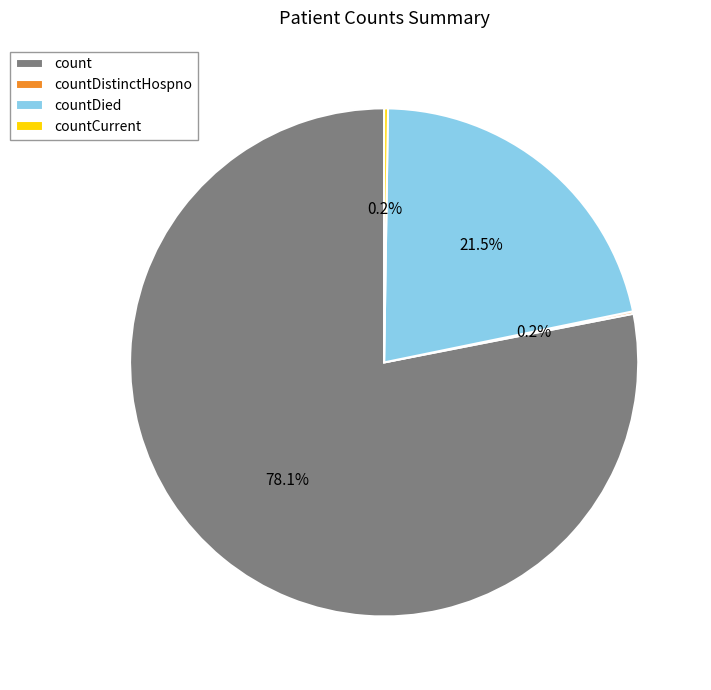

Does count account for over 50% of the chart?

Yes